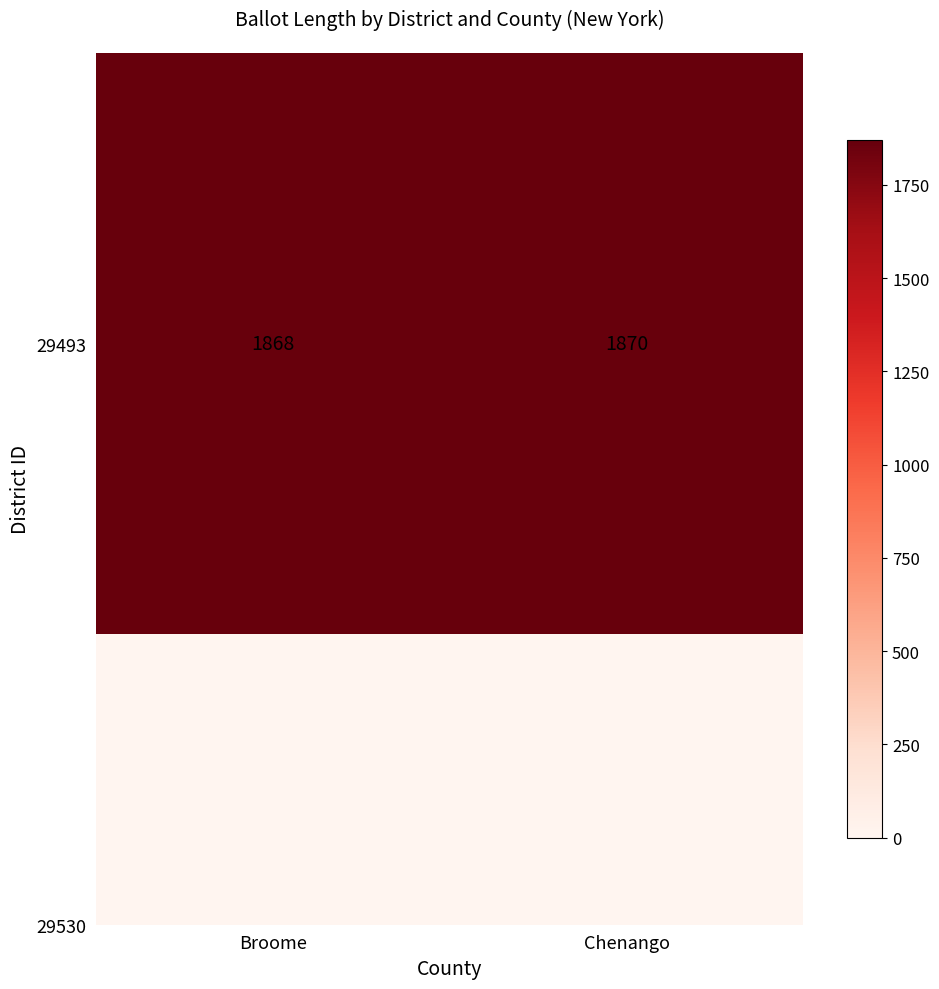

What is the change in value from Broome to Chenango?

+2